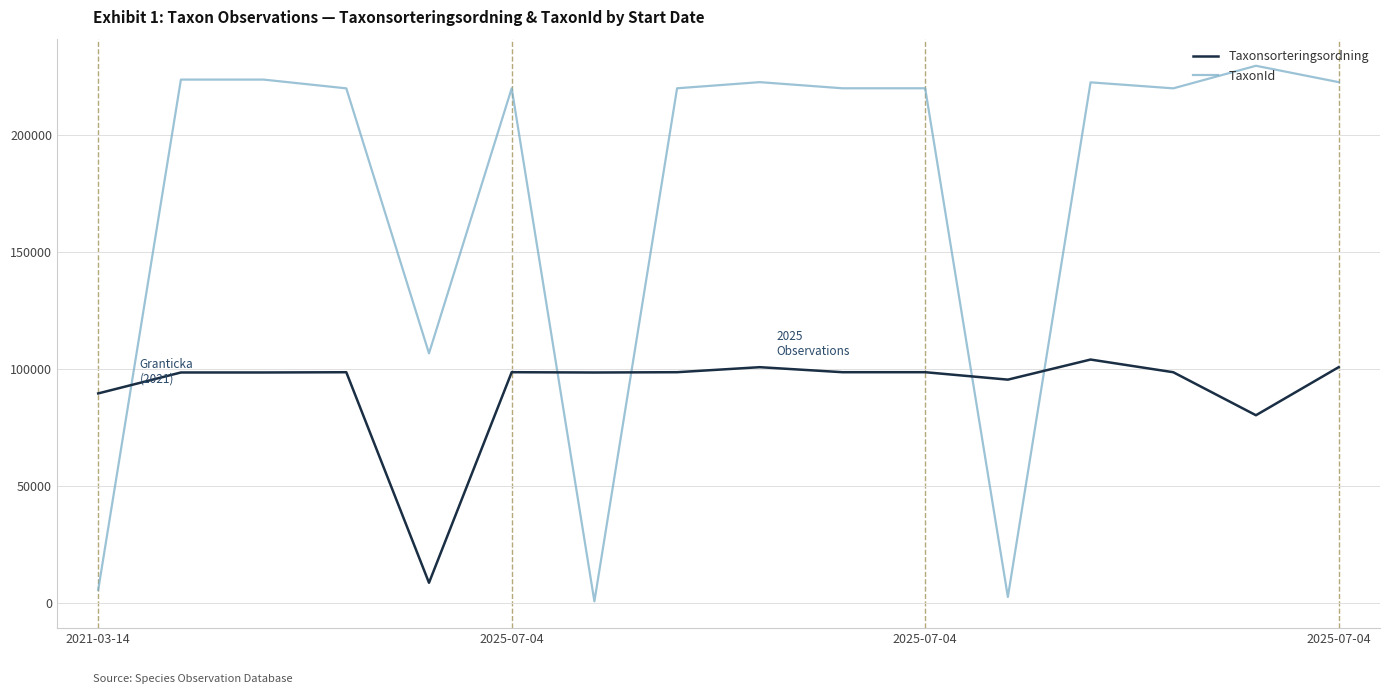

What is the highest value of the TaxonId series?

229497